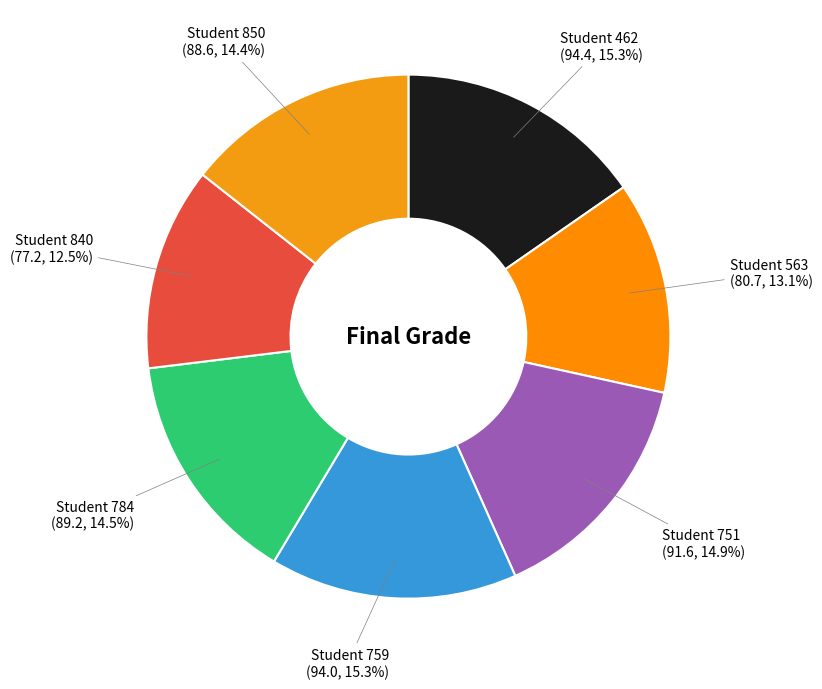

Which category has the biggest portion of the pie?

462